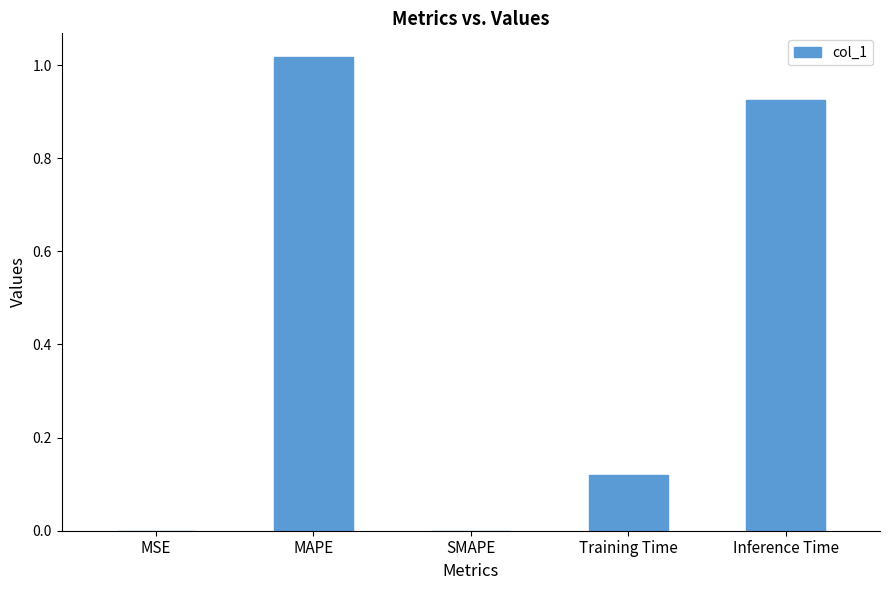

The chart shows a value of 0.4 at Inference Time. True or false?

False